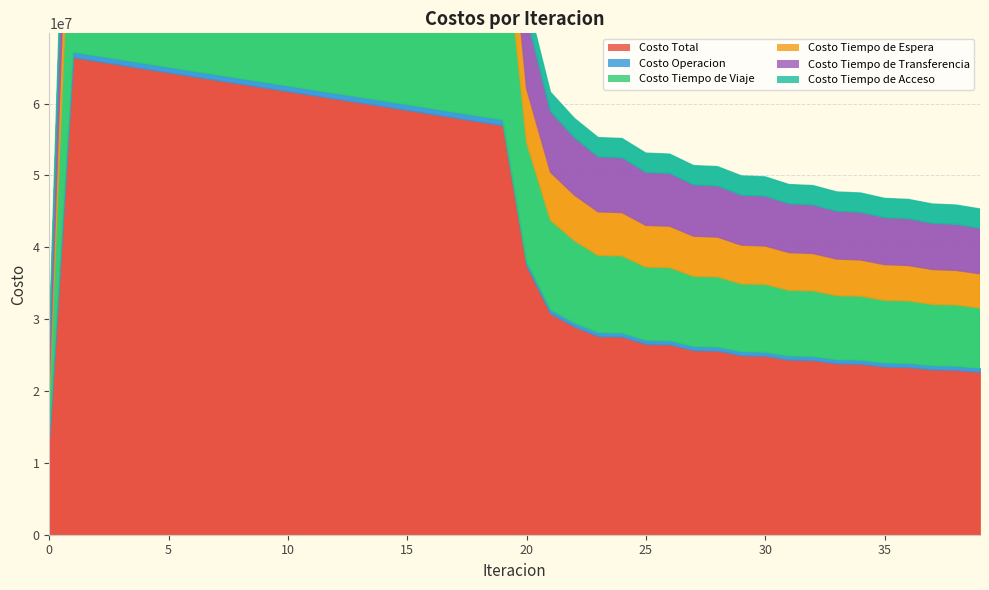

Is it true that Costo Total equals 7365955.6 at 34?

False